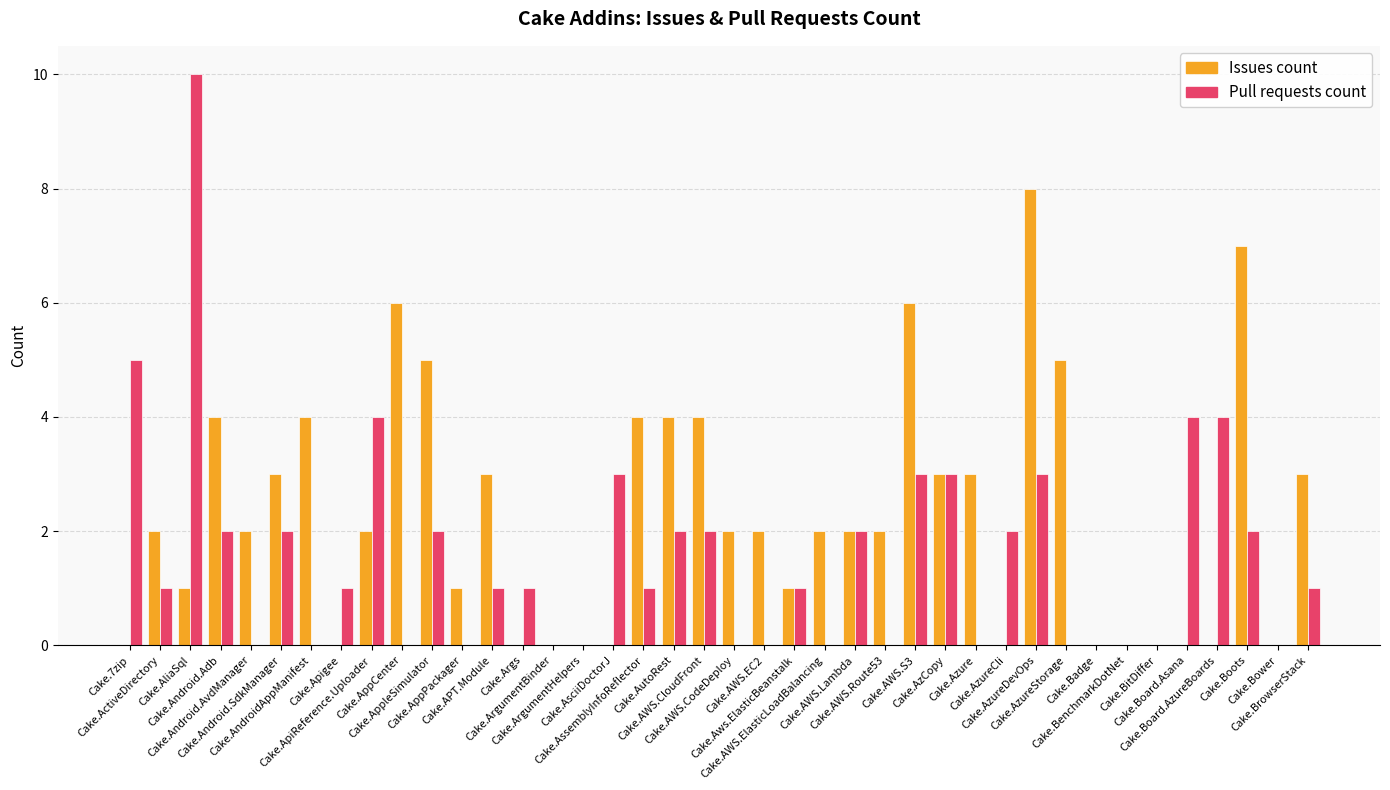

Which series changed the most between Cake.ArgumentHelpers and Cake.AWS.ElasticLoadBalancing?

Issues count